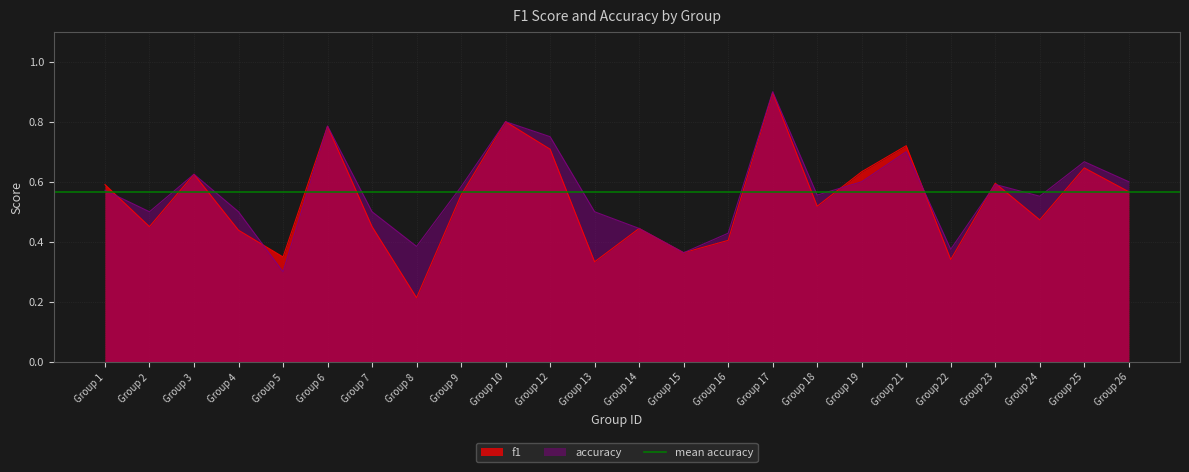

Which category has the highest value in the accuracy series?

Group 17